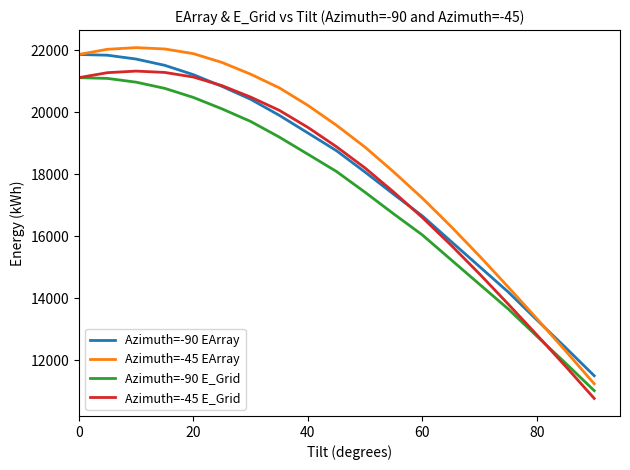

True or false: Azimuth=-90 EArray and Azimuth=-90 E_Grid cross at least once.

False